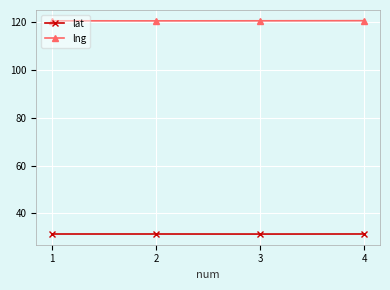

What is the maximum value shown in the chart?

120.7